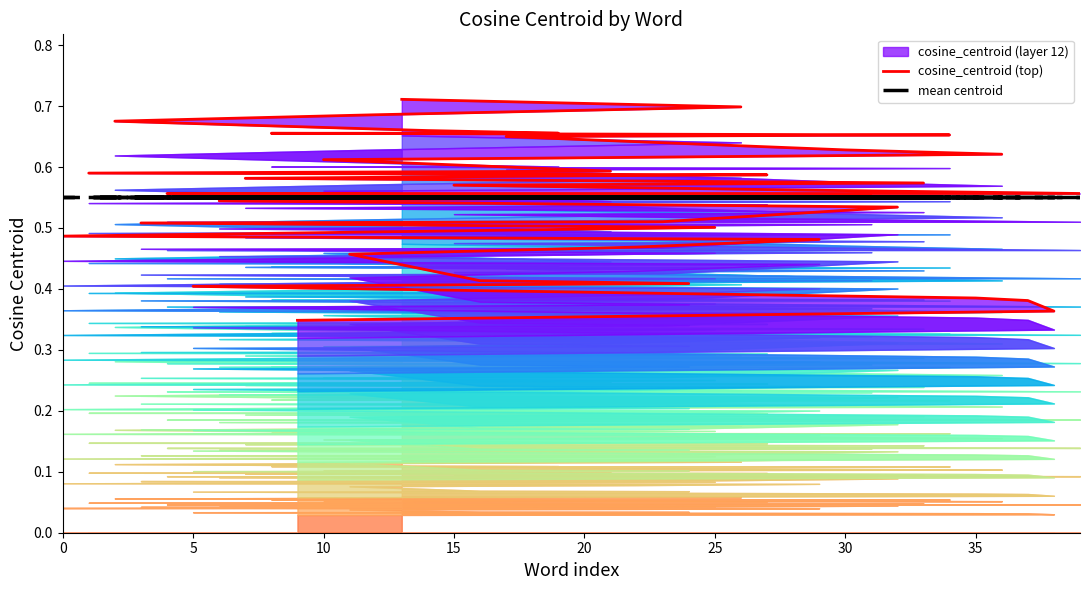

How many lines are shown in the chart?

2